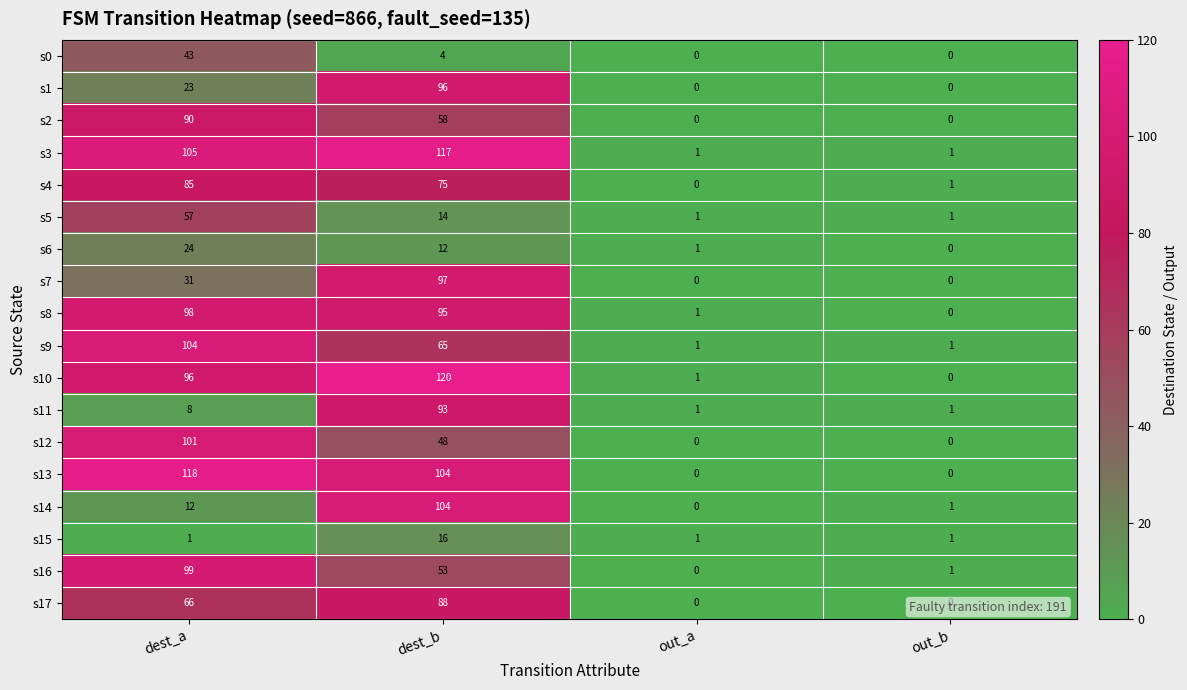

What is the difference between the second highest and minimum values in the s1 series?

23